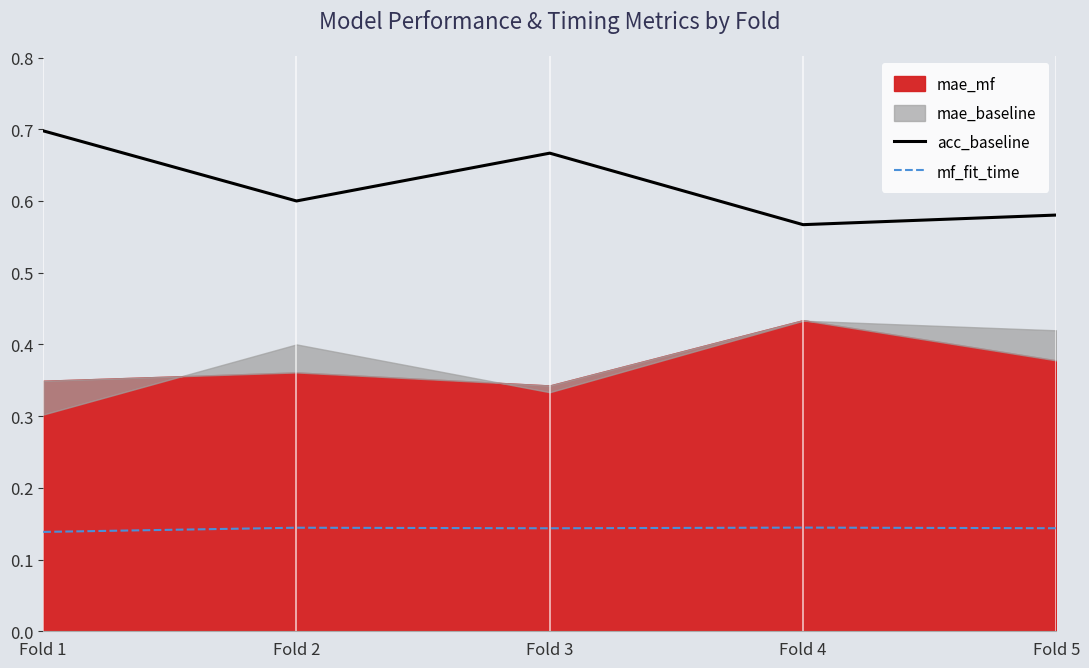

What is the maximum value shown in the chart?

0.7